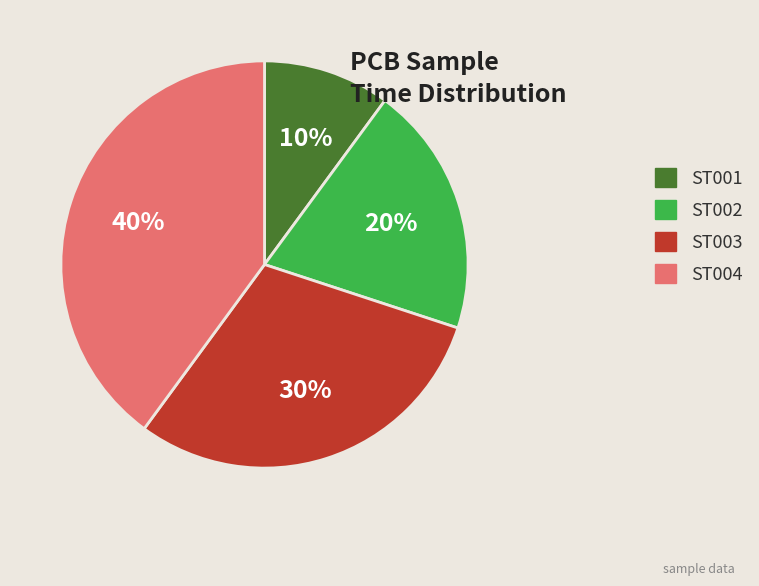

Which category has the biggest portion of the pie?

ST004